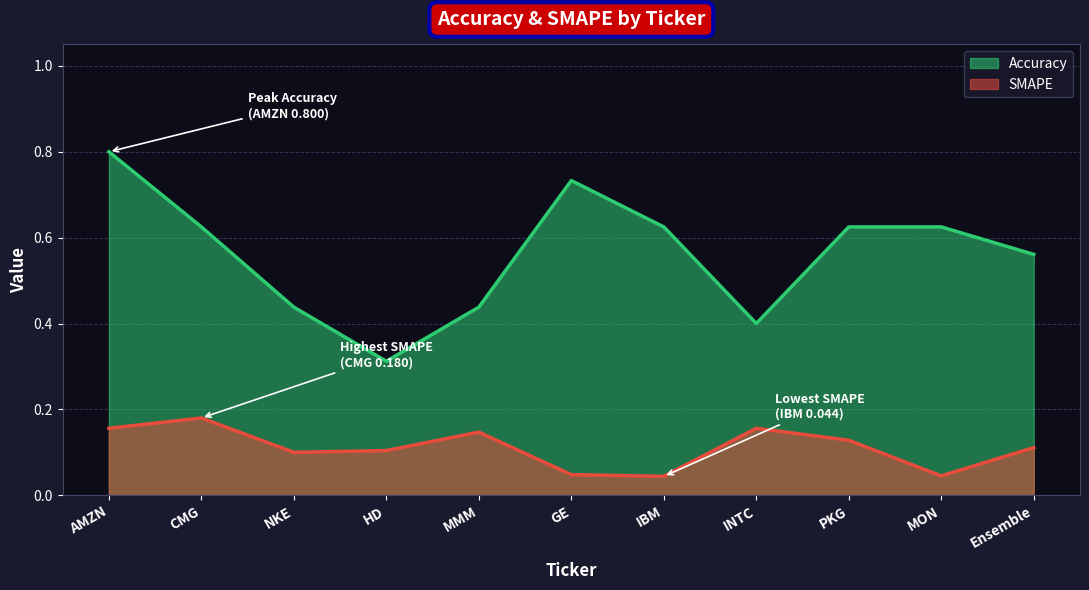

Which series has the largest total across all categories?

Accuracy